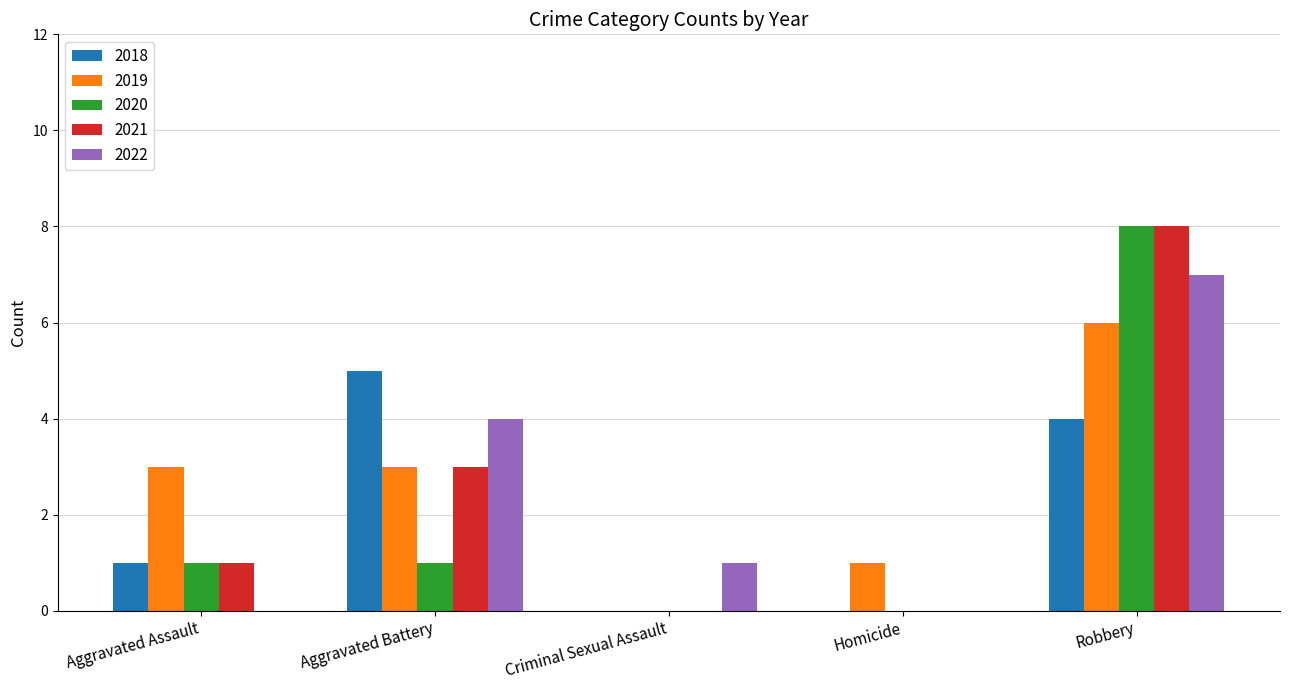

Which series changed the most between Aggravated Assault and Homicide?

2019